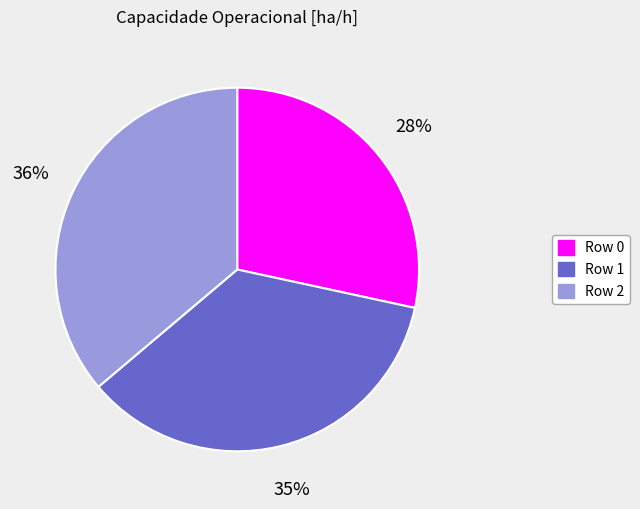

Does Row 1 represent more than half of the total?

No